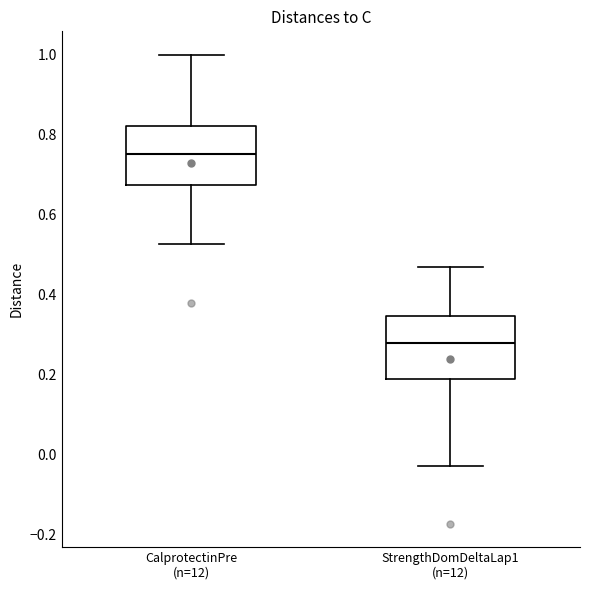

Where does the lower whisker of the box for CalprotectinPre (n=12) end on the y-axis? The values are not printed on the chart, so give them approximately, as read against the axis.

0.52